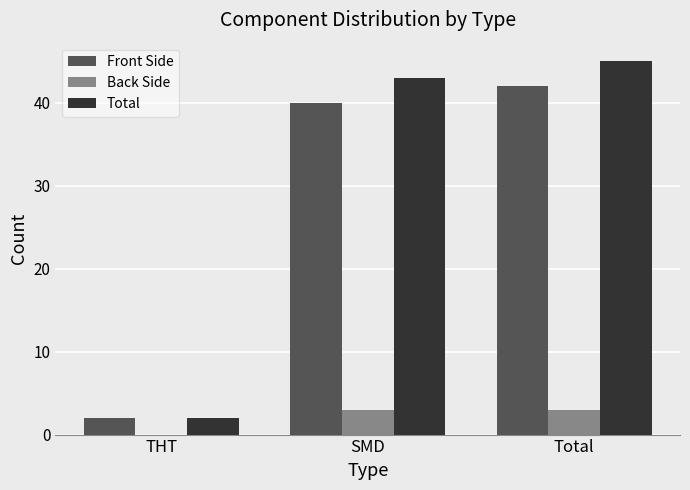

Is the value of Front Side at Total greater than the value of Back Side at THT?

Yes